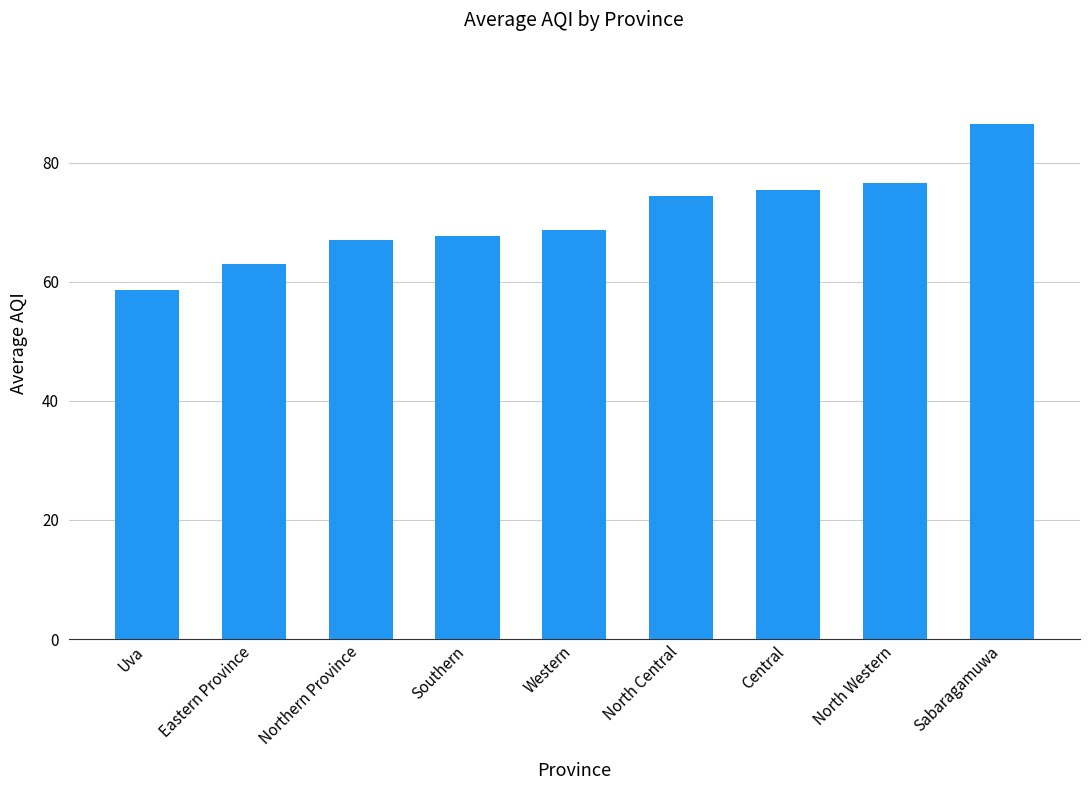

Where is the data nearest to the value 72?

North Central